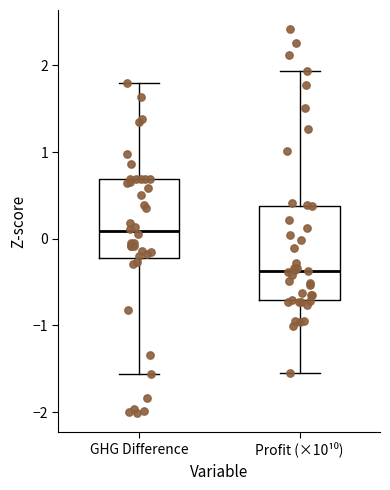

Reading left to right, transcribe this box plot: for each box, give where its median line is, the range the box spans, and where its two whiskers end, as read against the y-axis. The values are not printed on the chart, so give them approximately, as read against the axis.

GHG Difference: median 0.1, box -0.2 to 0.7, whiskers -1.6 to 1.8
Profit (×10¹⁰): median -0.4, box -0.7 to 0.4, whiskers -1.6 to 1.9